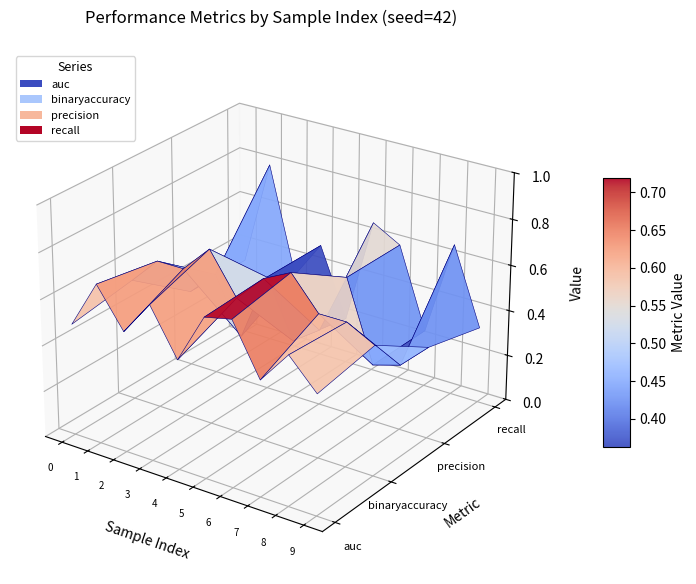

Reading left to right, list all the values displayed in this chart.

auc: 0.5	0.7	0.5	0.7	0.5	0.7	0.7	0.5	0.6	0.5
binaryaccuracy: 0.5	0.6	0.6	0.8	0.6	0.7	0.8	0.6	0.6	0.6
precision: 0.3	0.4	0.2	0.5	0.2	0.3	0.6	0.2	0.3	0.4
recall: 0.3	0.8	0.3	0.5	0.2	0.7	0.6	0.2	0.7	0.3